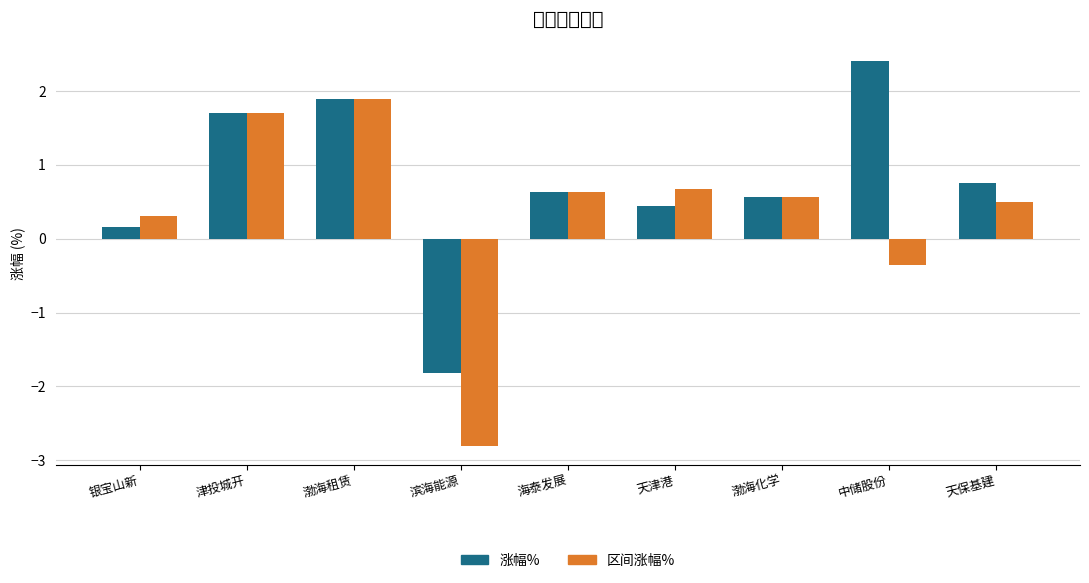

Is the value of 区间涨幅% at 天保基建 greater than the value of 涨幅% at 天津港?

Yes